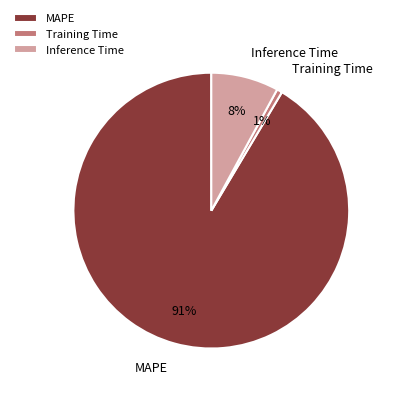

Is it true that MAPE is 81% of the pie?

False